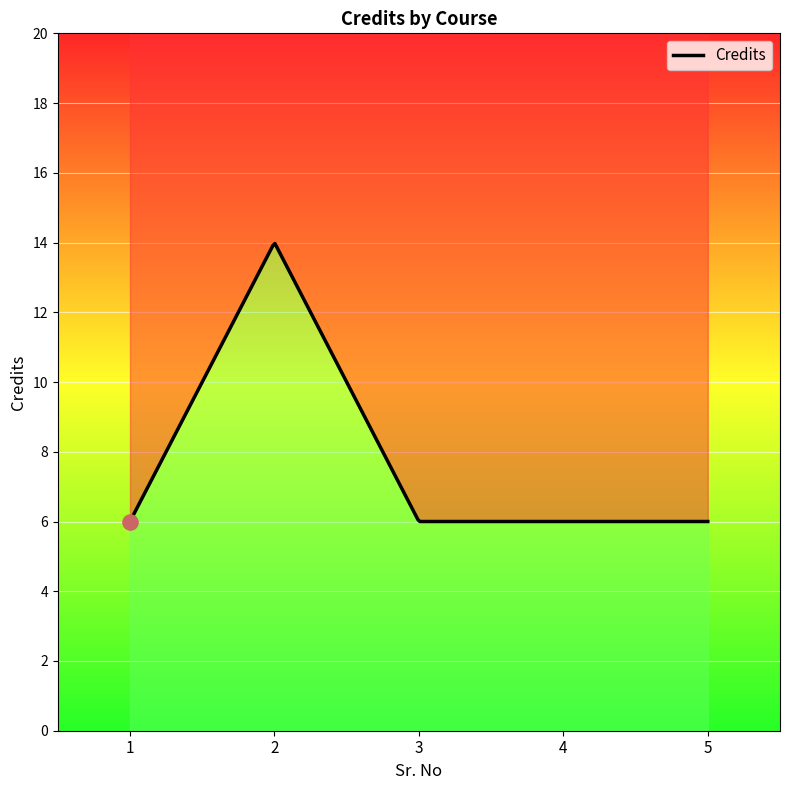

What is the change in value from 2 to 5?

-8